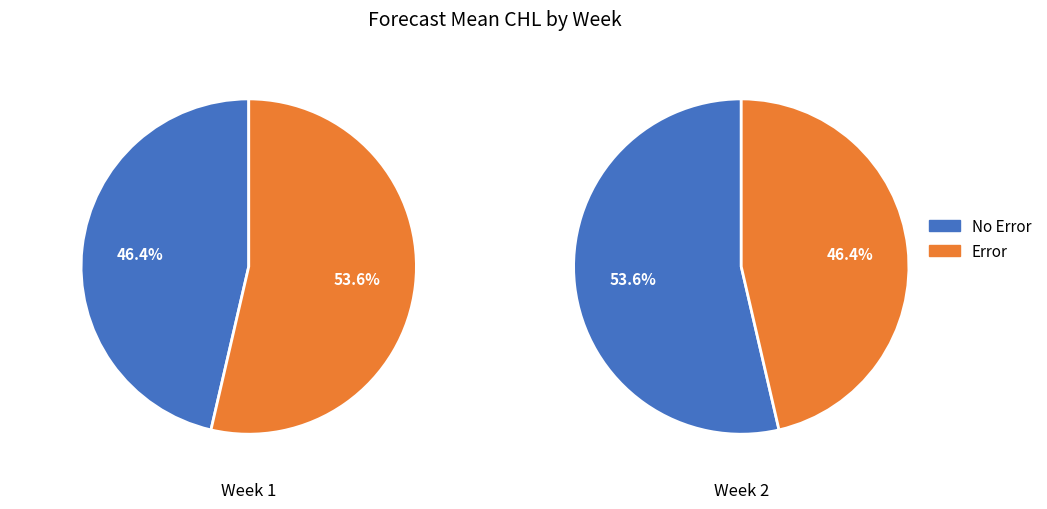

Is it true that 1 is 46% of the pie?

True